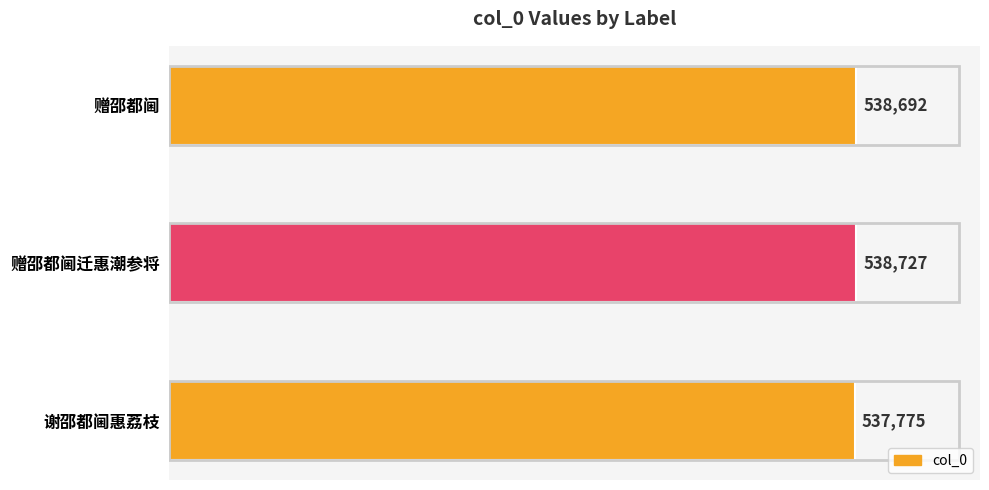

What is the change in value from 赠邵都阃迁惠潮参将 to 谢邵都阃惠荔枝?

-952